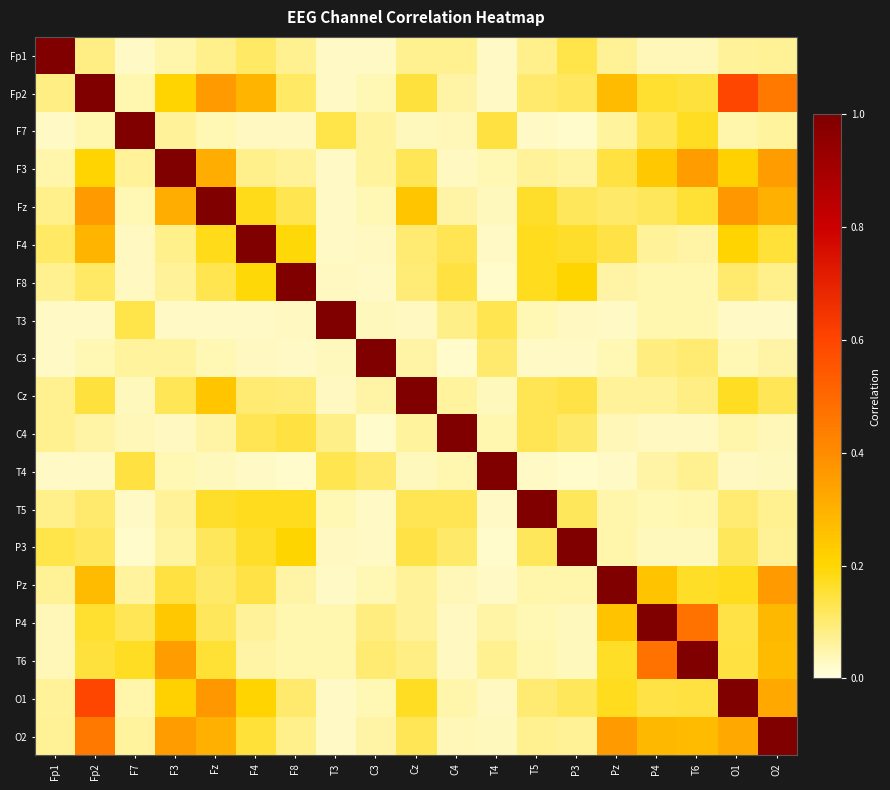

How many distinct data groups are displayed?

19